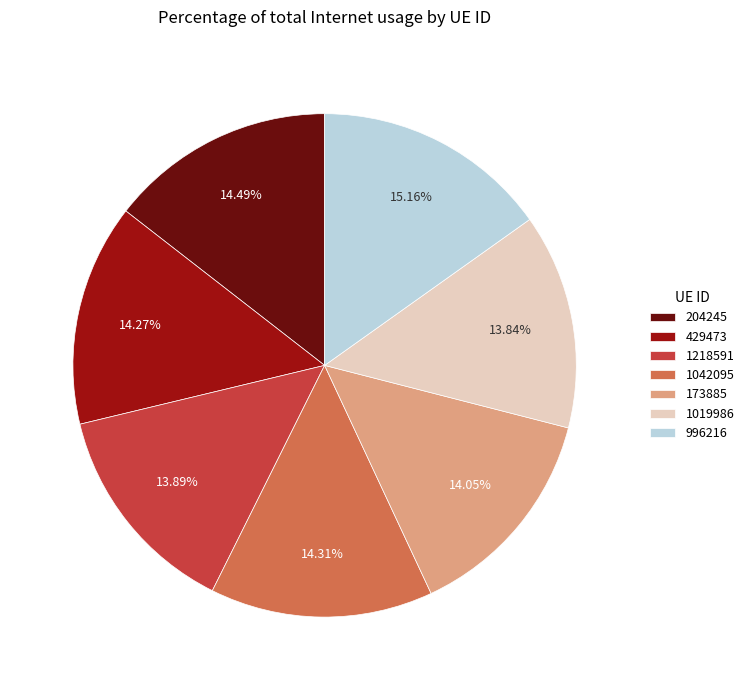

Which has a higher value, 1019986 or 996216?

996216